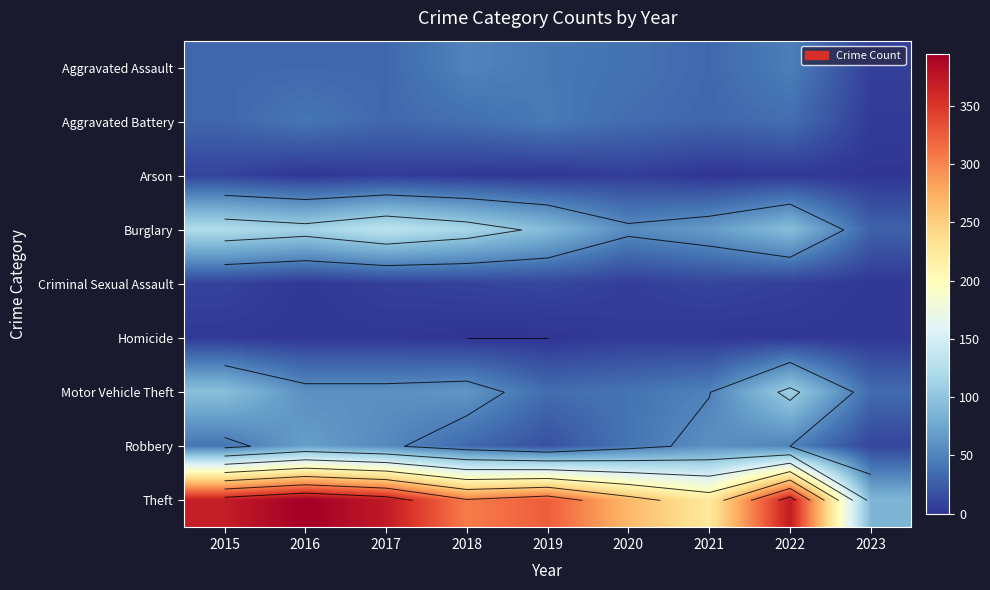

At which category is the sum across all series the highest?

2022